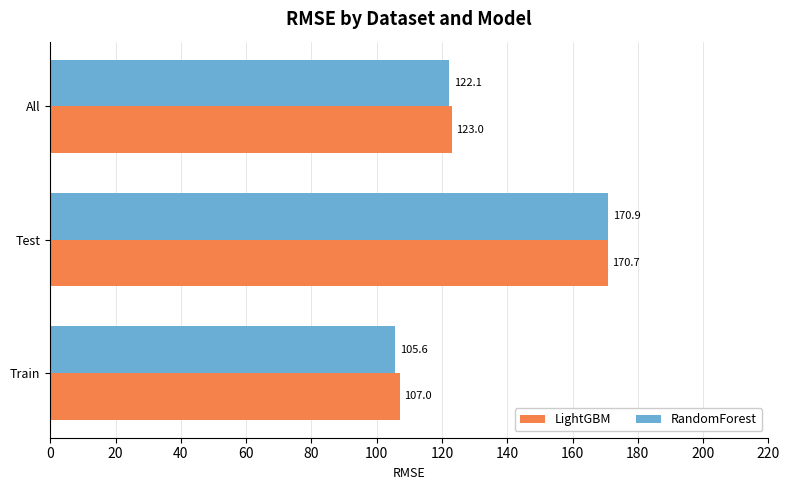

What is the sum of all LightGBM values?

400.7